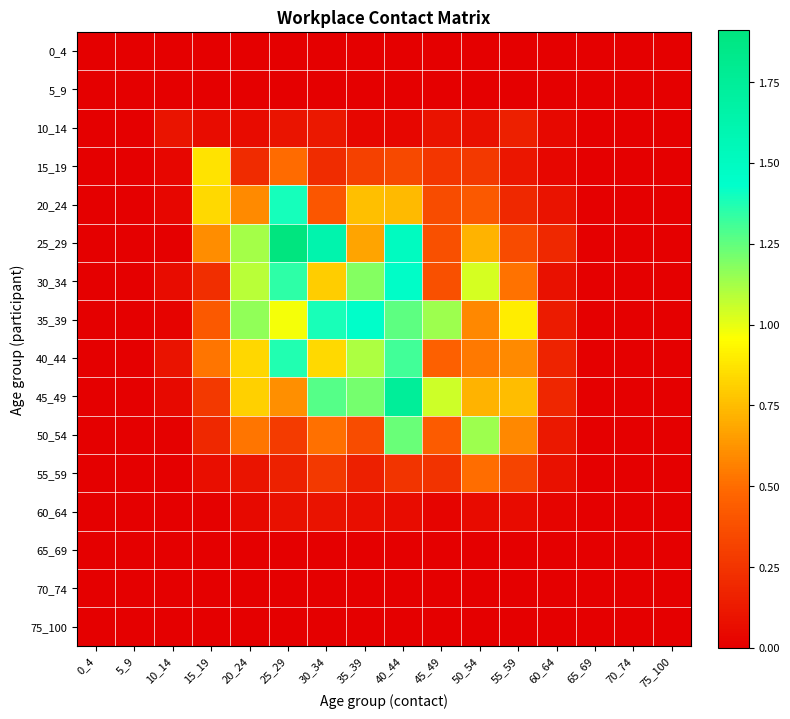

List the series in order of their peak value, highest first.

25_29, 45_49, 30_34, 35_39, 20_24, 40_44, 50_54, 15_19, 55_59, 10_14, 60_64, 0_4, 5_9, 65_69, 70_74, 75_100